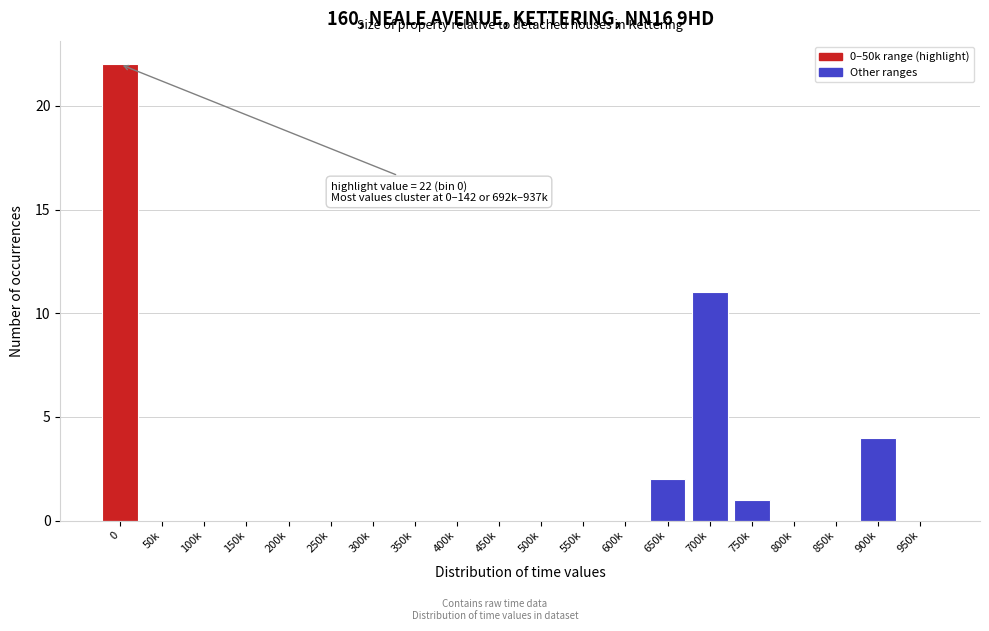

Reading right to left, extract all data points from this chart.

950k=0	900k=4	850k=0	800k=0	750k=1	700k=11	650k=2	600k=0	550k=0	500k=0	450k=0	400k=0	350k=0	300k=0	250k=0	200k=0	150k=0	100k=0	50k=0	0=22